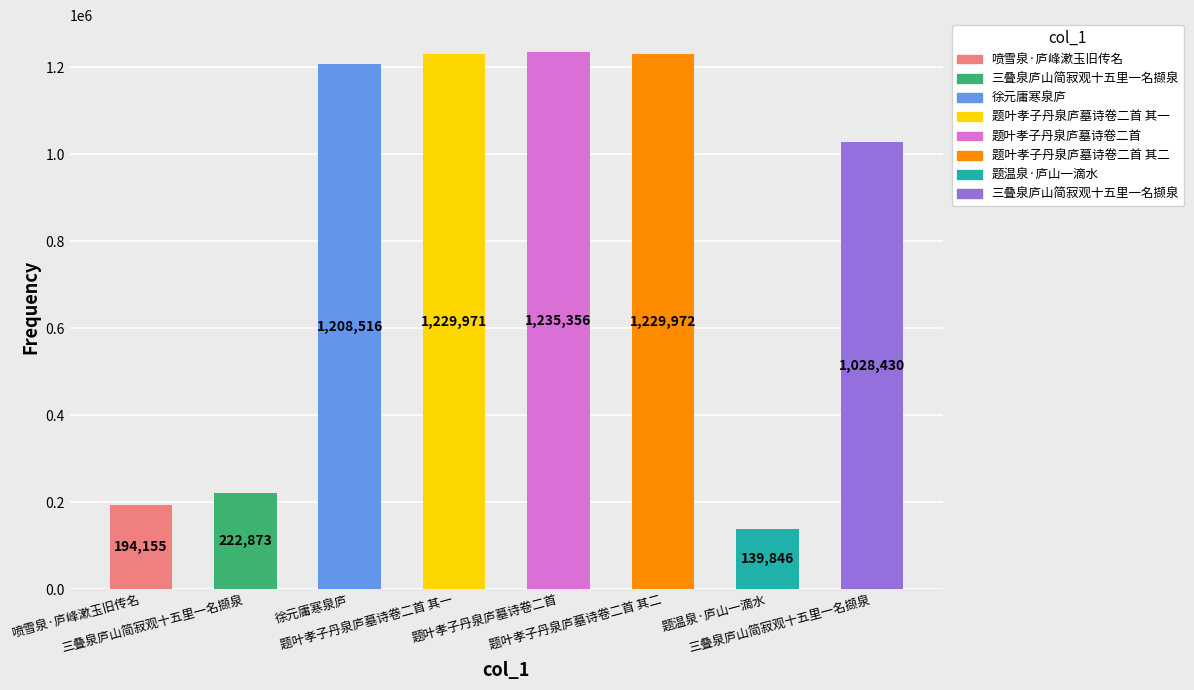

Rank the categories by value from lowest to highest.

题温泉·庐山一滴水, 喷雪泉·庐峰漱玉旧传名, 三叠泉庐山简寂观十五里一名撷泉, 三叠泉庐山简寂观十五里一名撷泉, 徐元庸寒泉庐, 题叶孝子丹泉庐墓诗卷二首 其一, 题叶孝子丹泉庐墓诗卷二首 其二, 题叶孝子丹泉庐墓诗卷二首